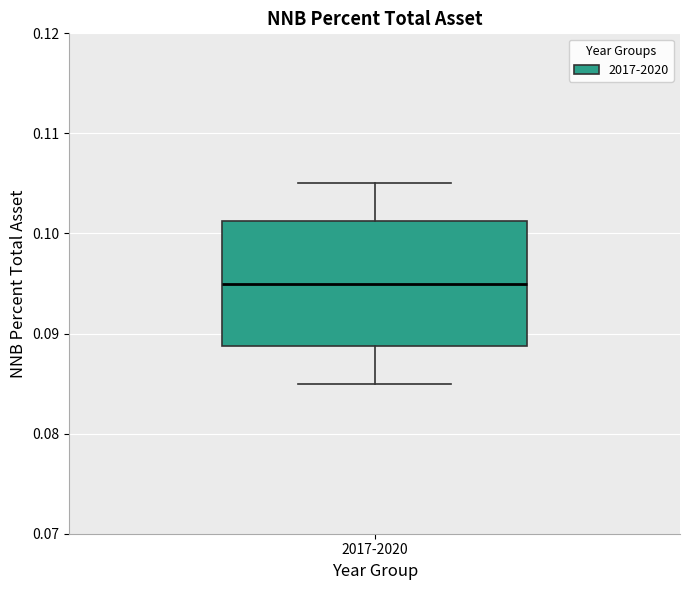

Read this box plot against the y-axis: the position of the median line, the range covered by the box, and the ends of both whiskers. The values are not printed on the chart, so give them approximately, as read against the axis.

median 0.095, box 0.089 to 0.101, whiskers 0.085 to 0.105